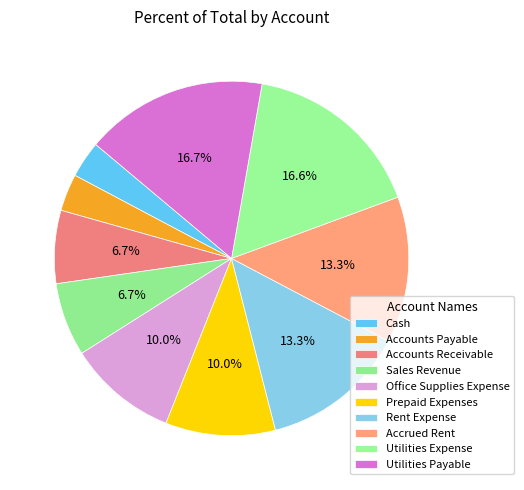

Is the sum of Accrued Rent and Cash greater than half?

No